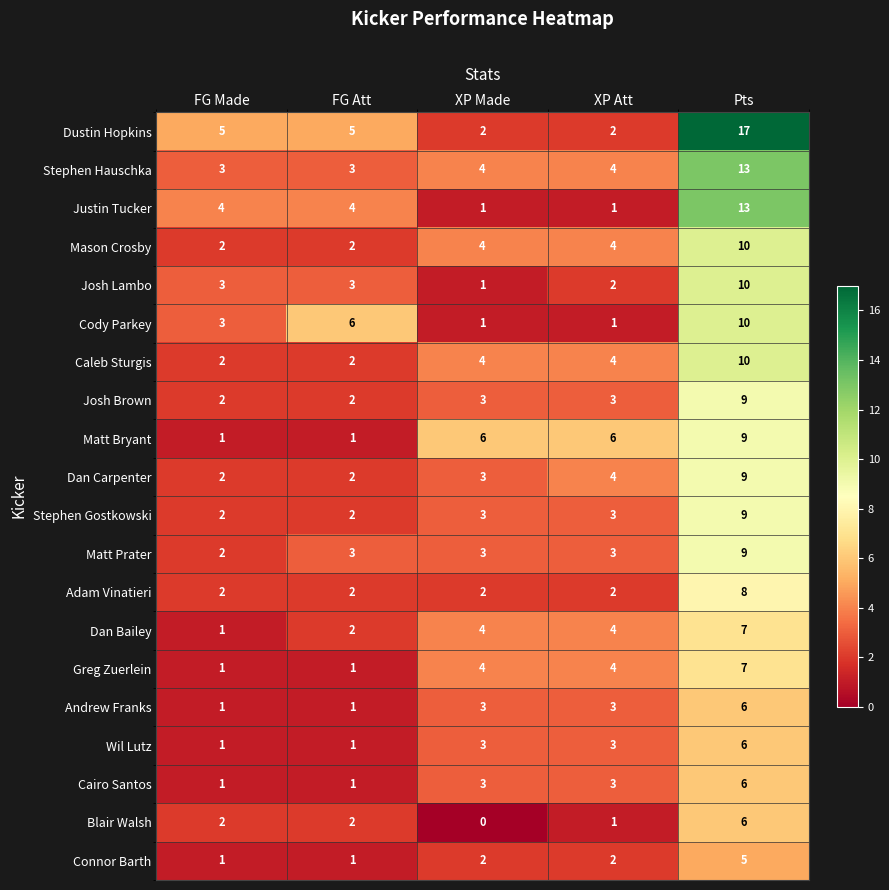

At how many categories does at least one series exceed 7?

1